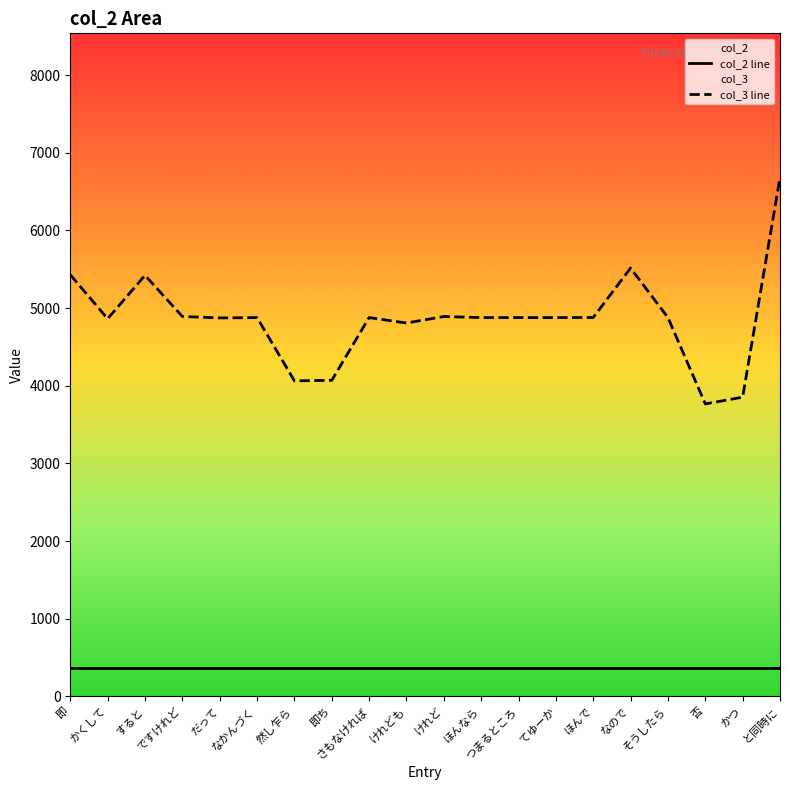

At which category is the sum across all series the highest?

と同時に